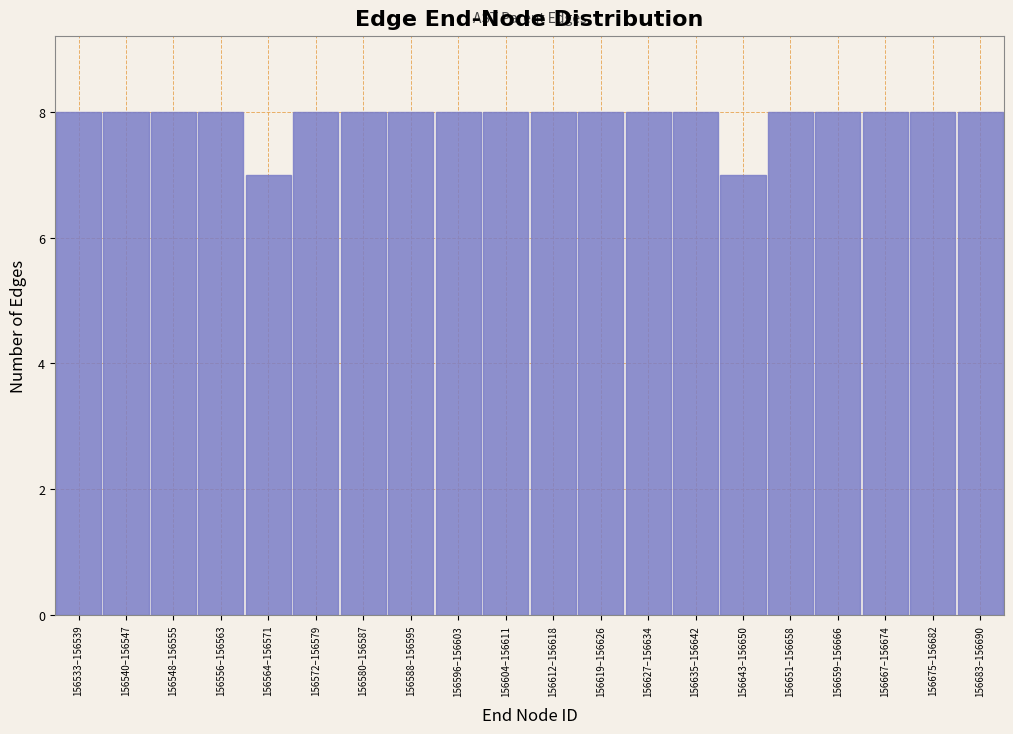

Reading left to right, list all the values displayed in this chart.

156533–156539=8	156540–156547=8	156548–156555=8	156556–156563=8	156564–156571=7	156572–156579=8	156580–156587=8	156588–156595=8	156596–156603=8	156604–156611=8	156612–156618=8	156619–156626=8	156627–156634=8	156635–156642=8	156643–156650=7	156651–156658=8	156659–156666=8	156667–156674=8	156675–156682=8	156683–156690=8